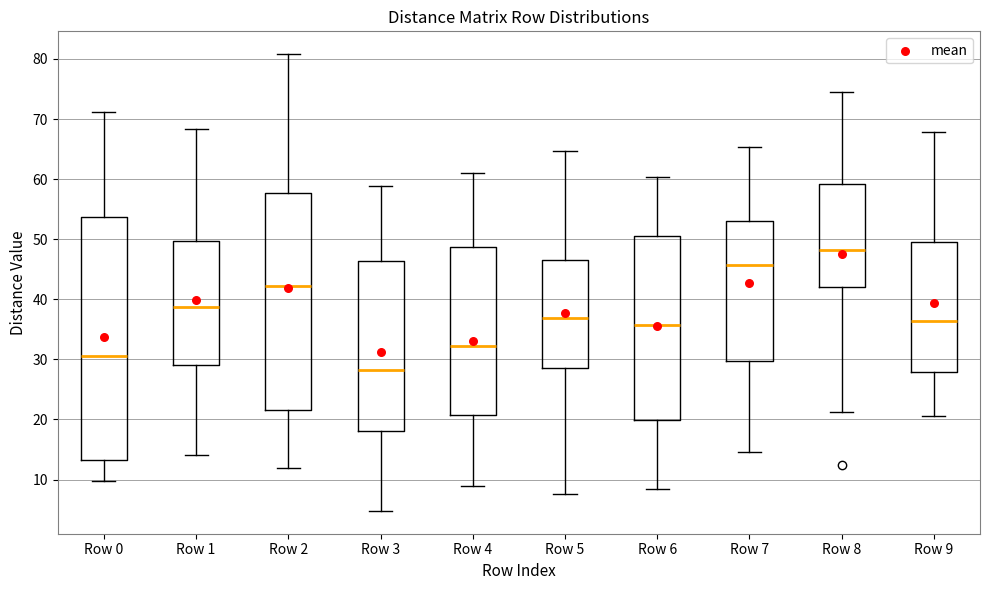

Which box is the tallest, from its lower edge to its upper edge?

Row 0